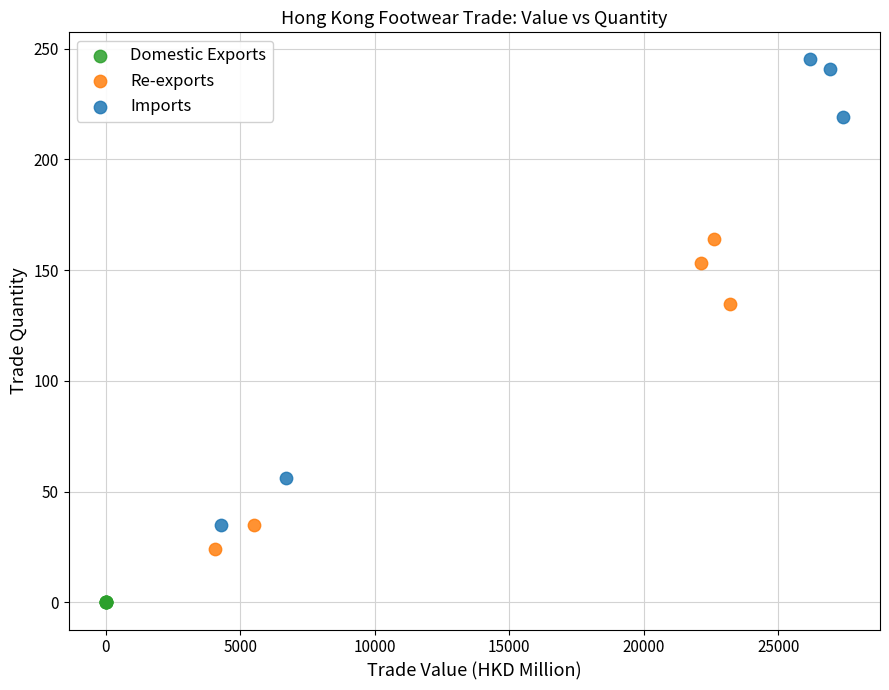

Which series contains the highest Y value?

Imports